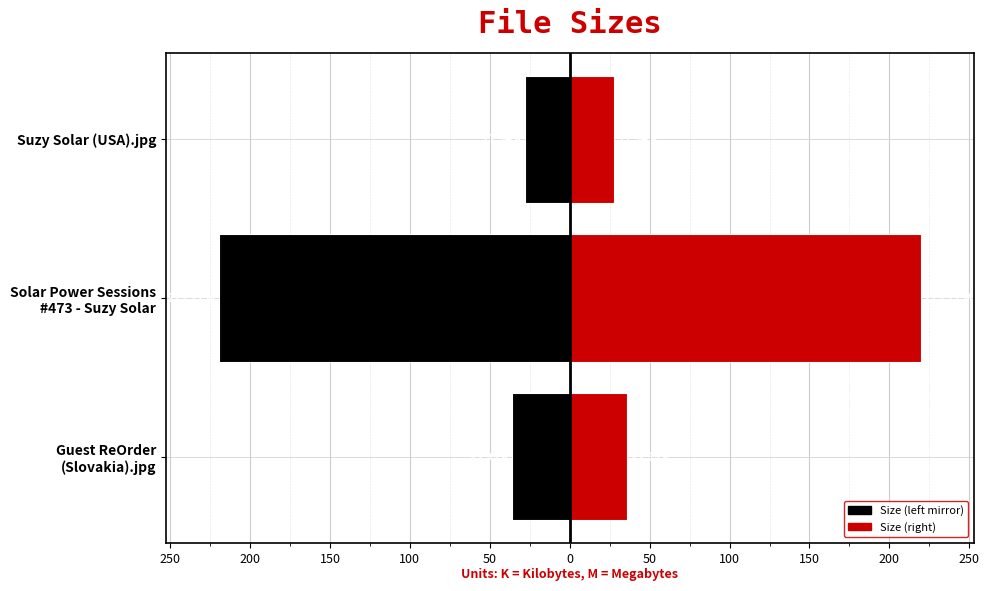

At Suzy Solar (USA).jpg, list the series in order from smallest to largest.

Size (left mirror), Size (right)